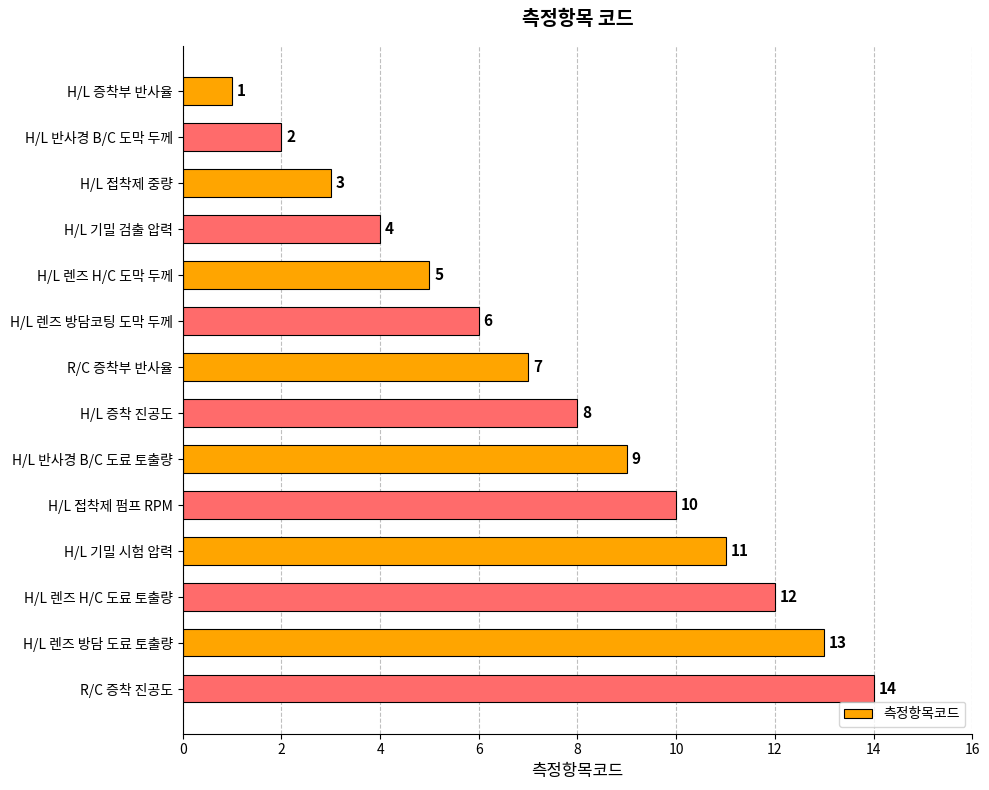

Where is the data nearest to the value 7?

R/C 증착부 반사율